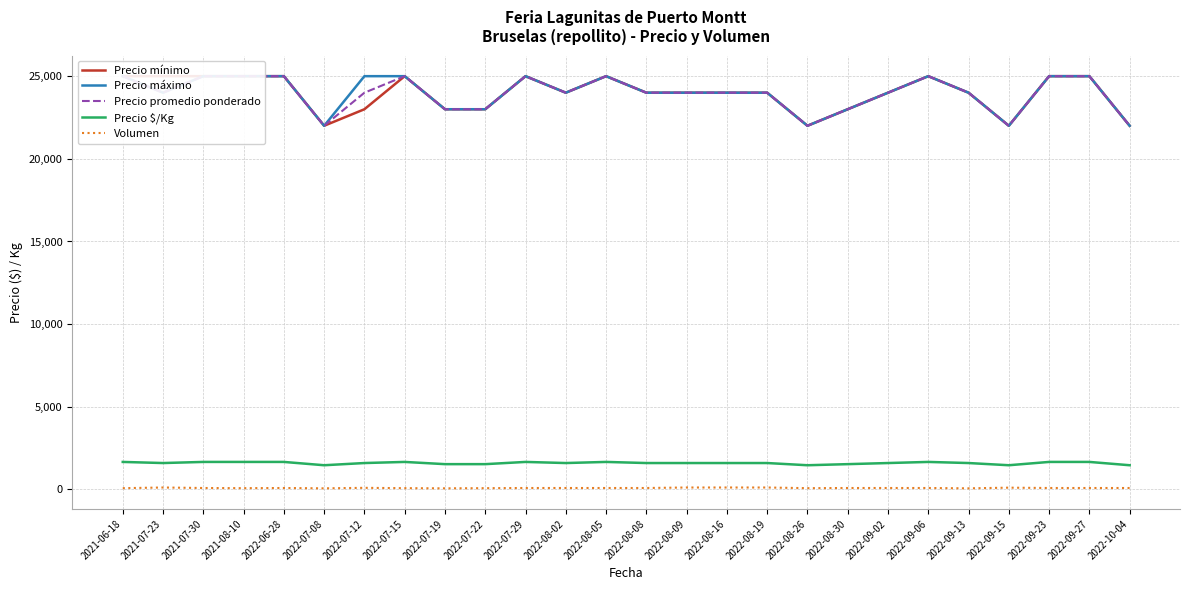

Reading left to right, extract all data points from this chart.

Precio mínimo: 25000	25000	25000	25000	25000	22000	23000	25000	23000	23000	25000	24000	25000	24000	24000	24000	24000	22000	23000	24000	25000	24000	22000	25000	25000	22000
Precio máximo: 25000	24000	25000	25000	25000	22000	25000	25000	23000	23000	25000	24000	25000	24000	24000	24000	24000	22000	23000	24000	25000	24000	22000	25000	25000	22000
Precio promedio ponderado: 25000	24000	25000	25000	25000	22000	24000	25000	23000	23000	25000	24000	25000	24000	24000	24000	24000	22000	23000	24000	25000	24000	22000	25000	25000	22000
Precio $/Kg: 1667	1600	1667	1667	1667	1467	1600	1667	1533	1533	1667	1600	1667	1600	1600	1600	1600	1467	1533	1600	1667	1600	1467	1667	1667	1467
Volumen: 80	120	90	80	90	70	100	80	70	80	90	90	90	90	120	120	120	80	90	90	90	70	110	90	90	90